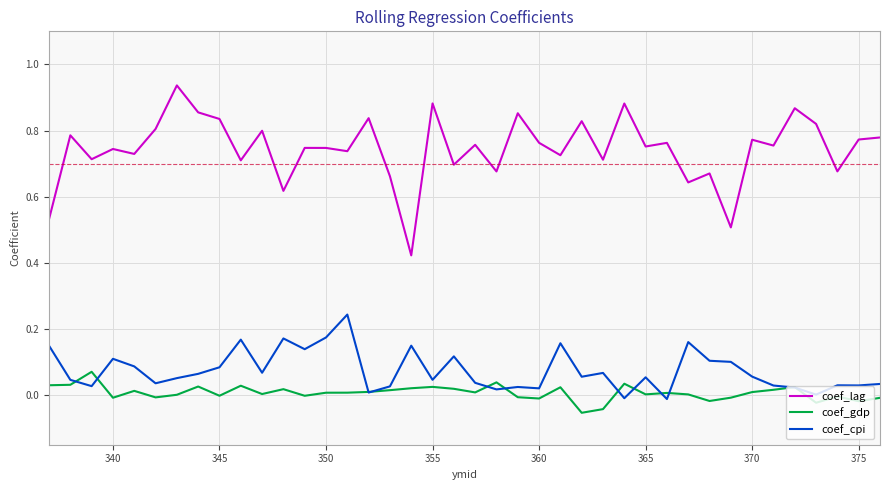

List the series in order of their peak value, lowest first.

coef_gdp, coef_cpi, coef_lag